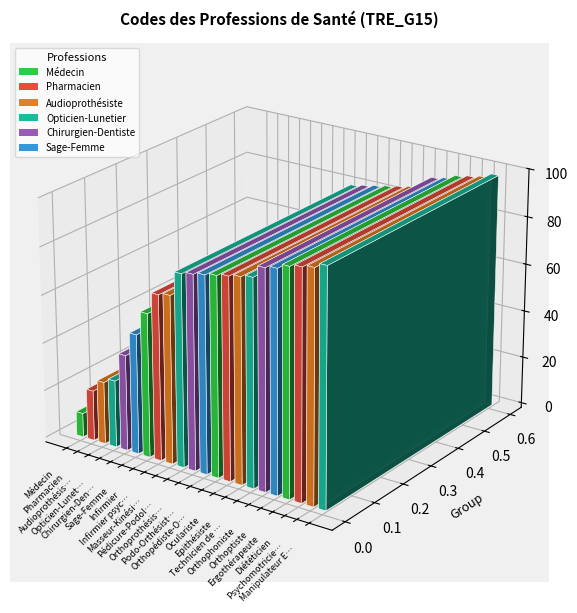

The value at Orthopédiste-Orthésiste is 83. True or false?

True